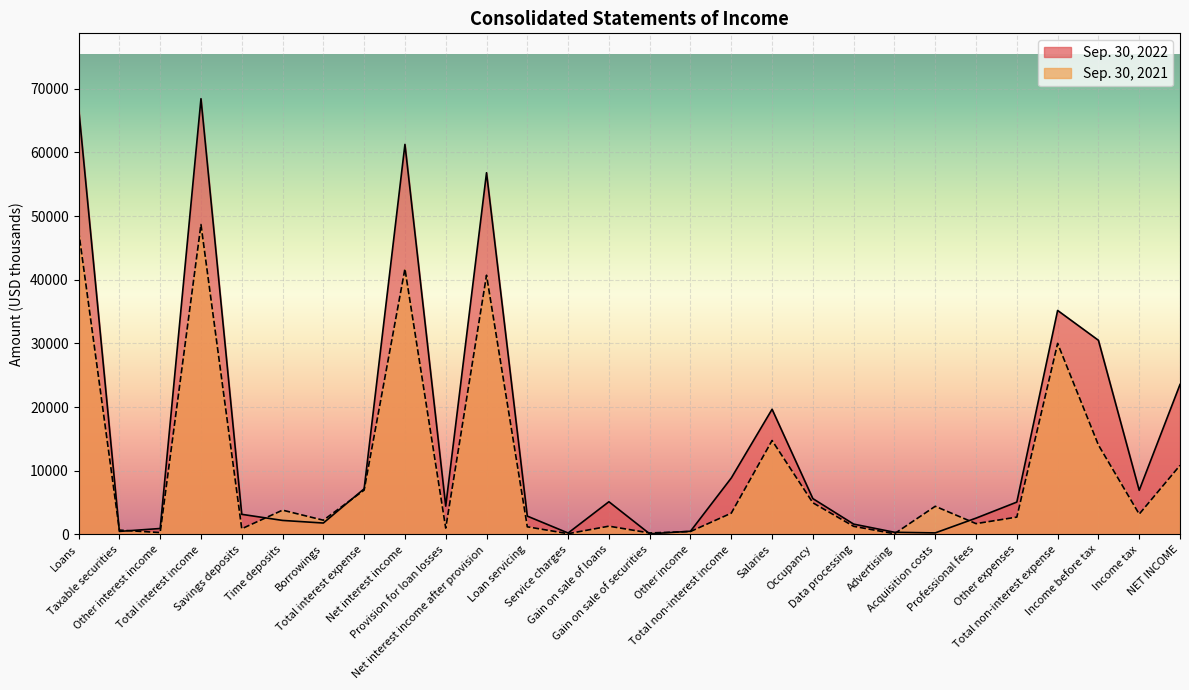

What is the label of the 23rd point from the right?

Time deposits